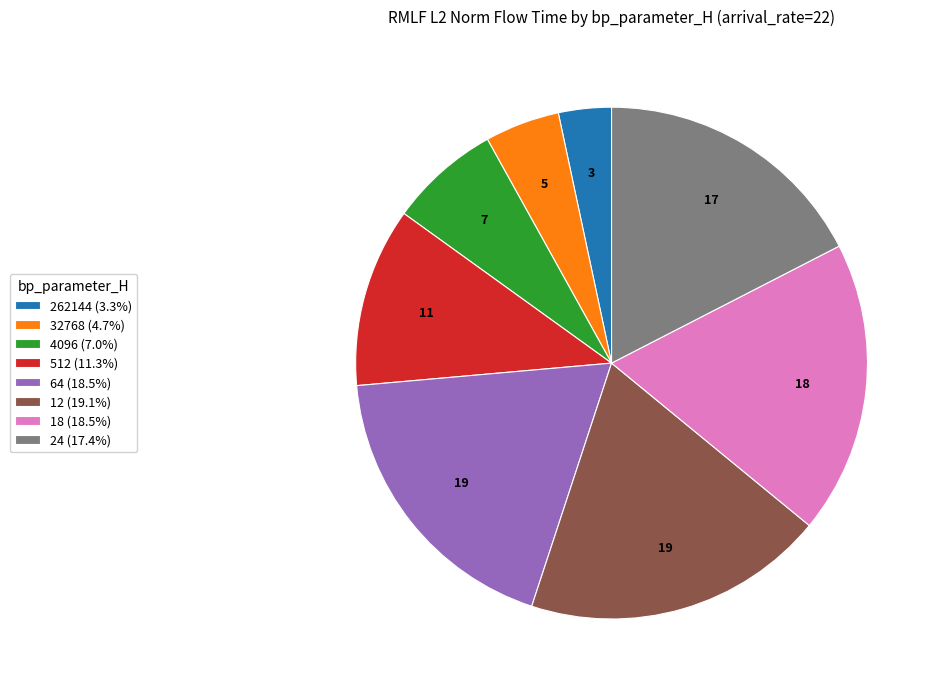

Does any single category account for the majority?

No